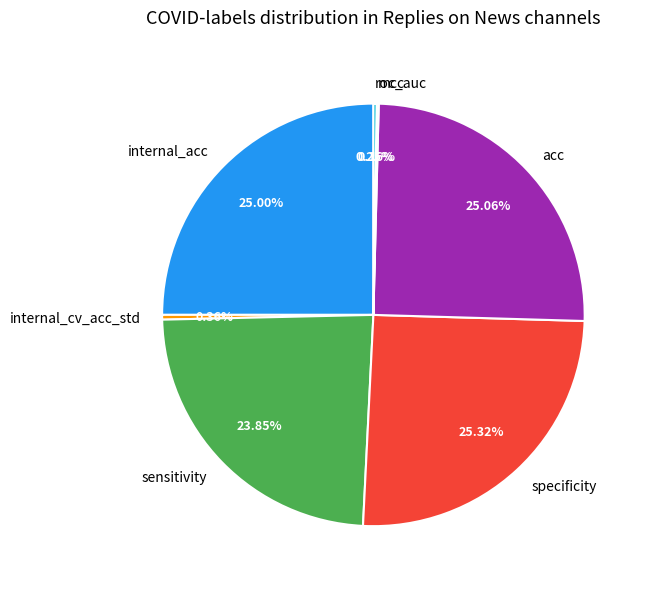

To the nearest percent, what portion does internal_acc represent?

25%